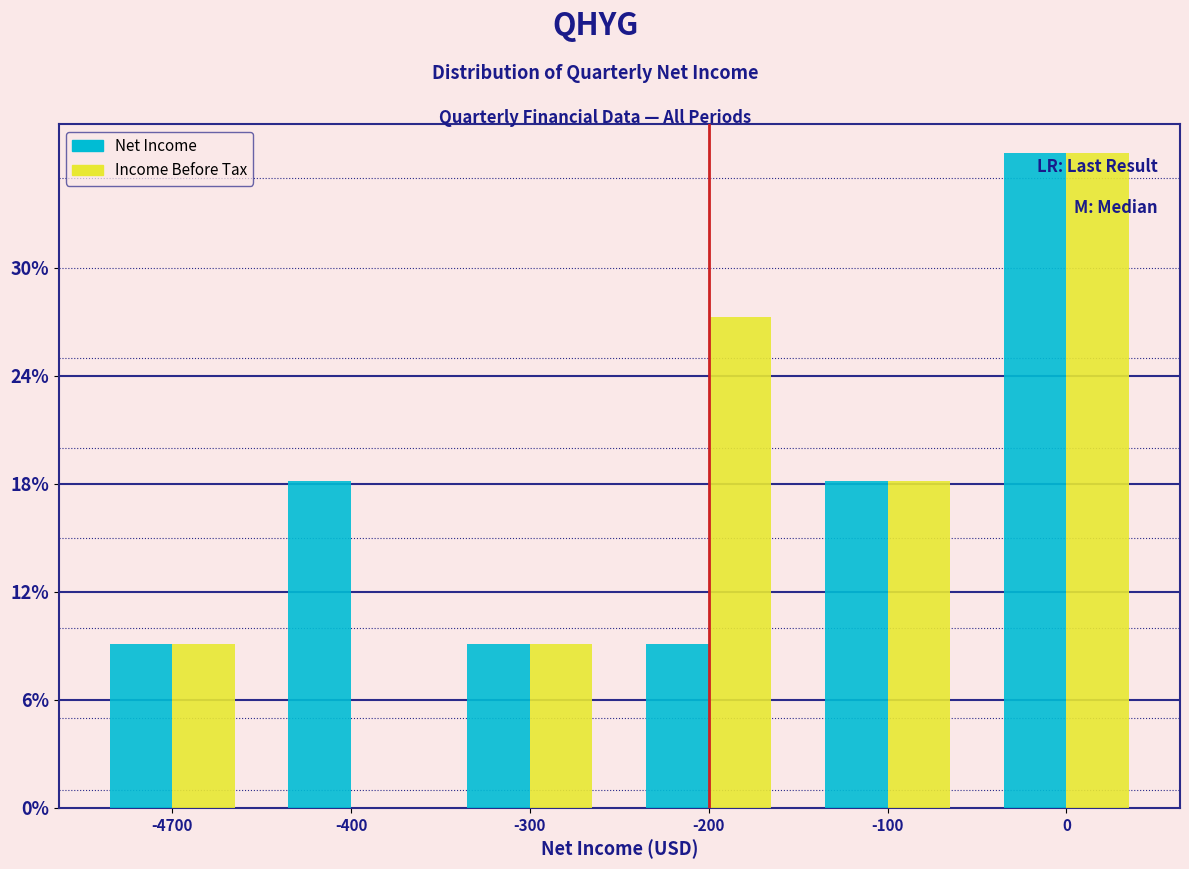

Does the chart contain stacked bars?

No